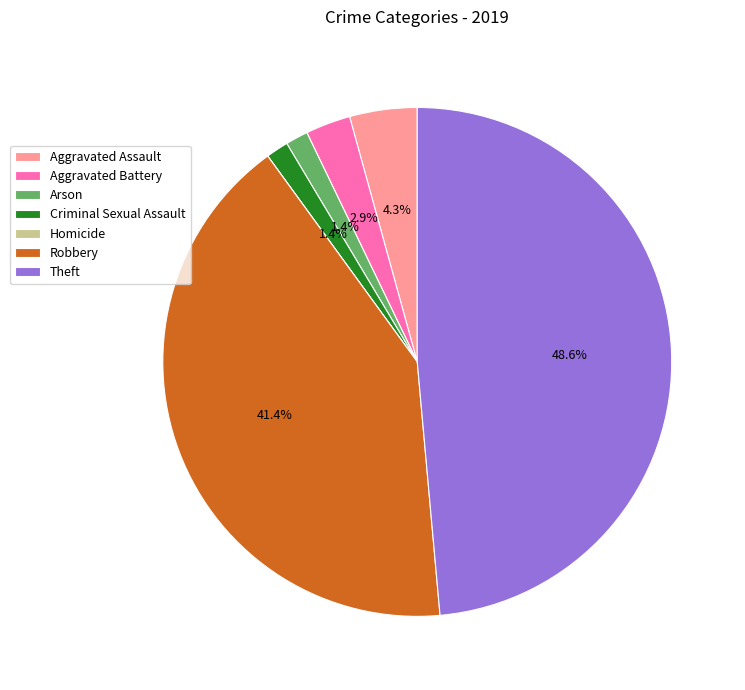

Between Robbery and Theft, which is larger?

Theft